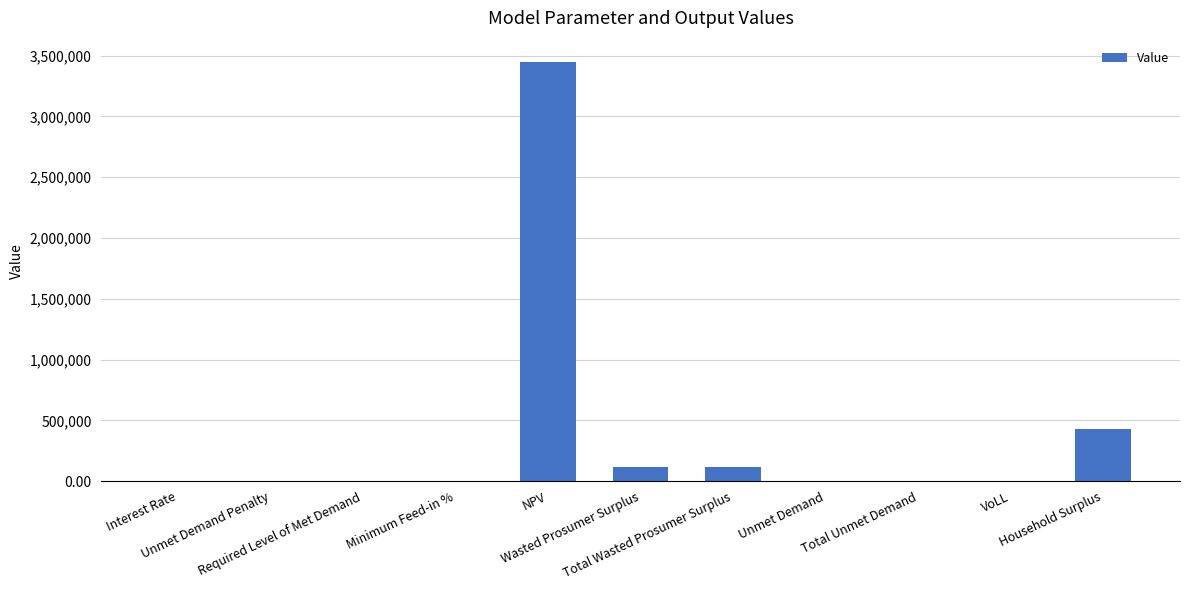

True or false: the data shows 0.0 at Unmet Demand Penalty.

True